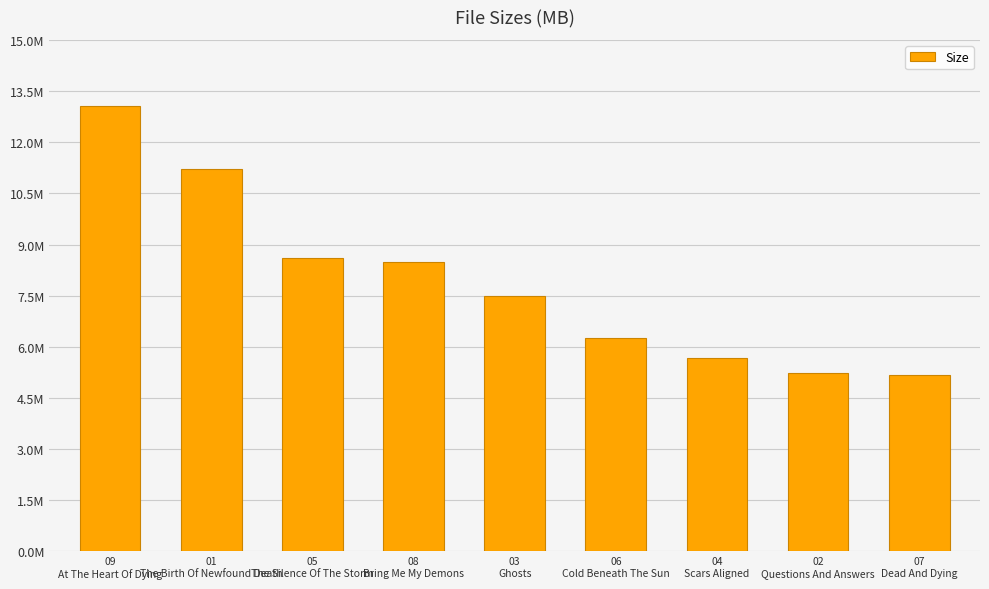

What is the value of the 1st bar from the left?

13.1